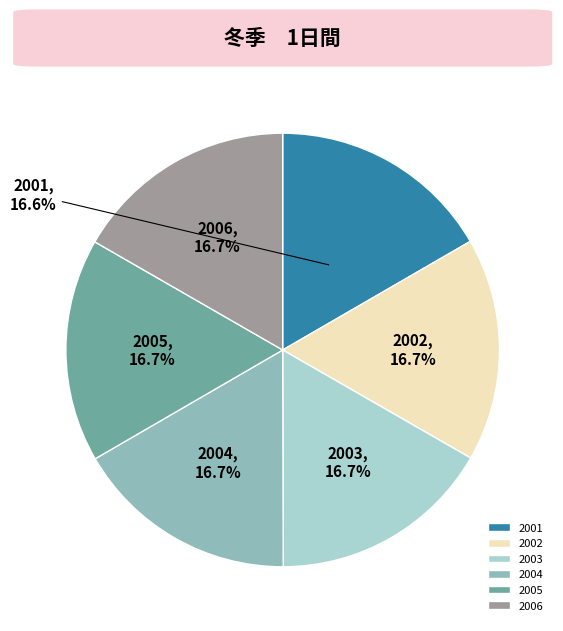

Is there any slice that represents more than half of the pie?

No